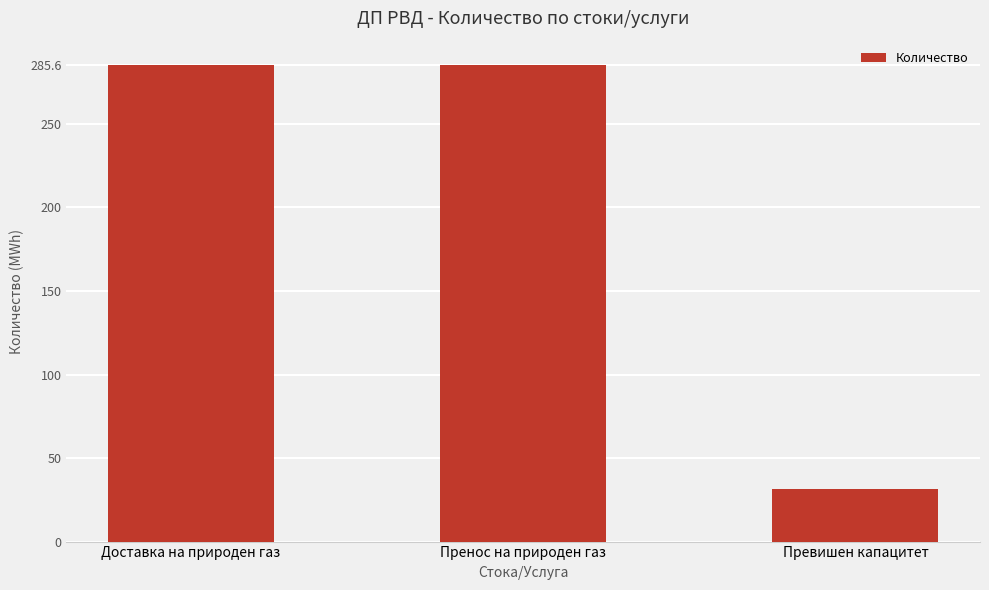

What is the average value?

200.9